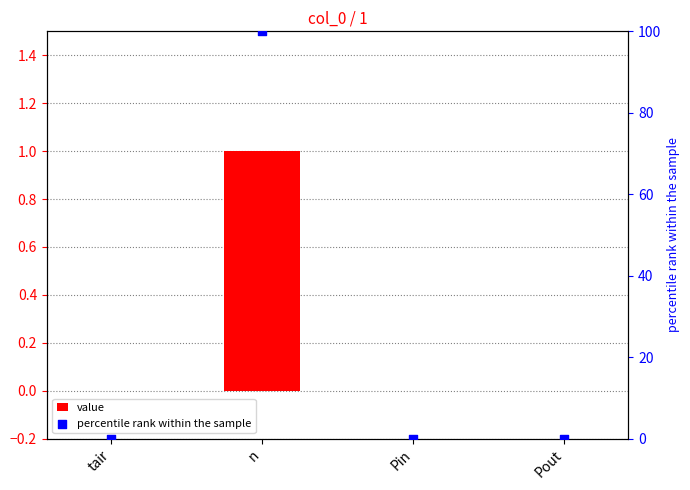

At which category is the sum across all series the highest?

n